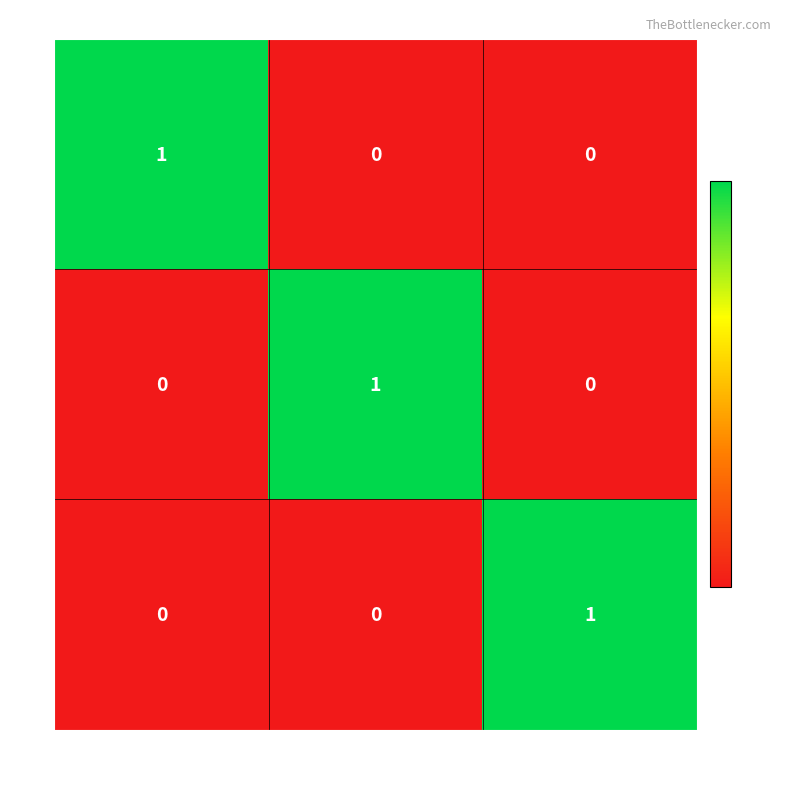

What is the total value across all series at Restreint?

1